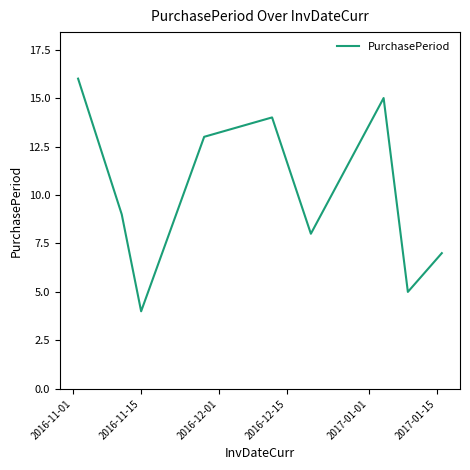

What is the difference between the maximum and minimum values?

12